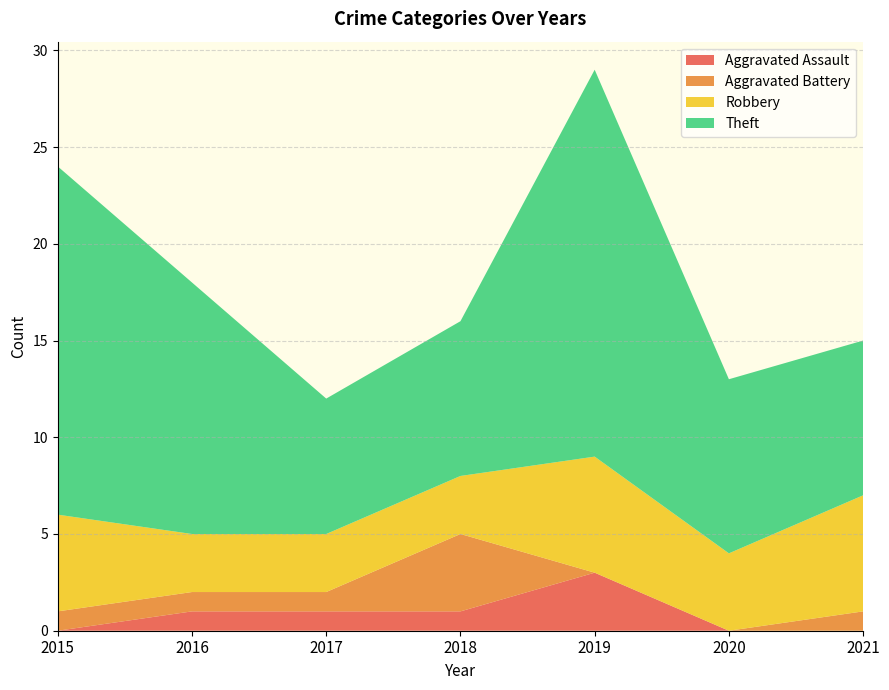

Reading right to left, transcribe all the data shown in this chart.

Aggravated Assault: 2021=0	2020=0	2019=3	2018=1	2017=1	2016=1	2015=0
Aggravated Battery: 2021=1	2020=0	2019=0	2018=4	2017=1	2016=1	2015=1
Robbery: 2021=6	2020=4	2019=6	2018=3	2017=3	2016=3	2015=5
Theft: 2021=8	2020=9	2019=20	2018=8	2017=7	2016=13	2015=18